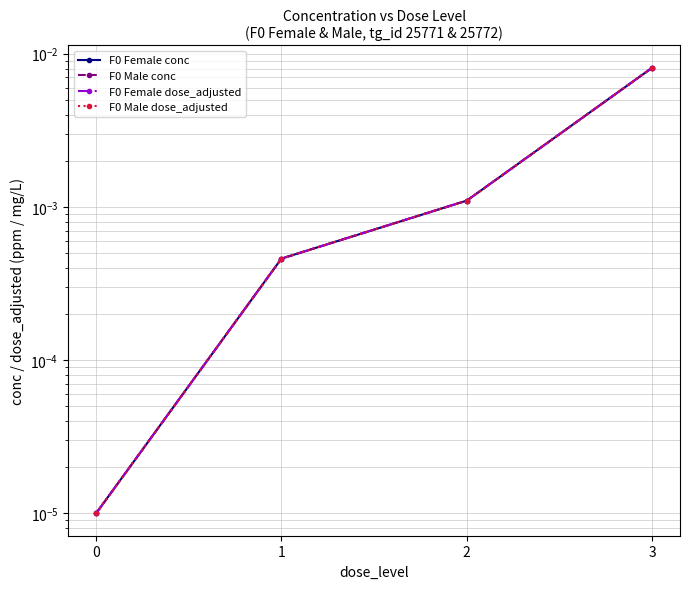

The F0 Female conc series shows 0.0 at 3. True or false?

True